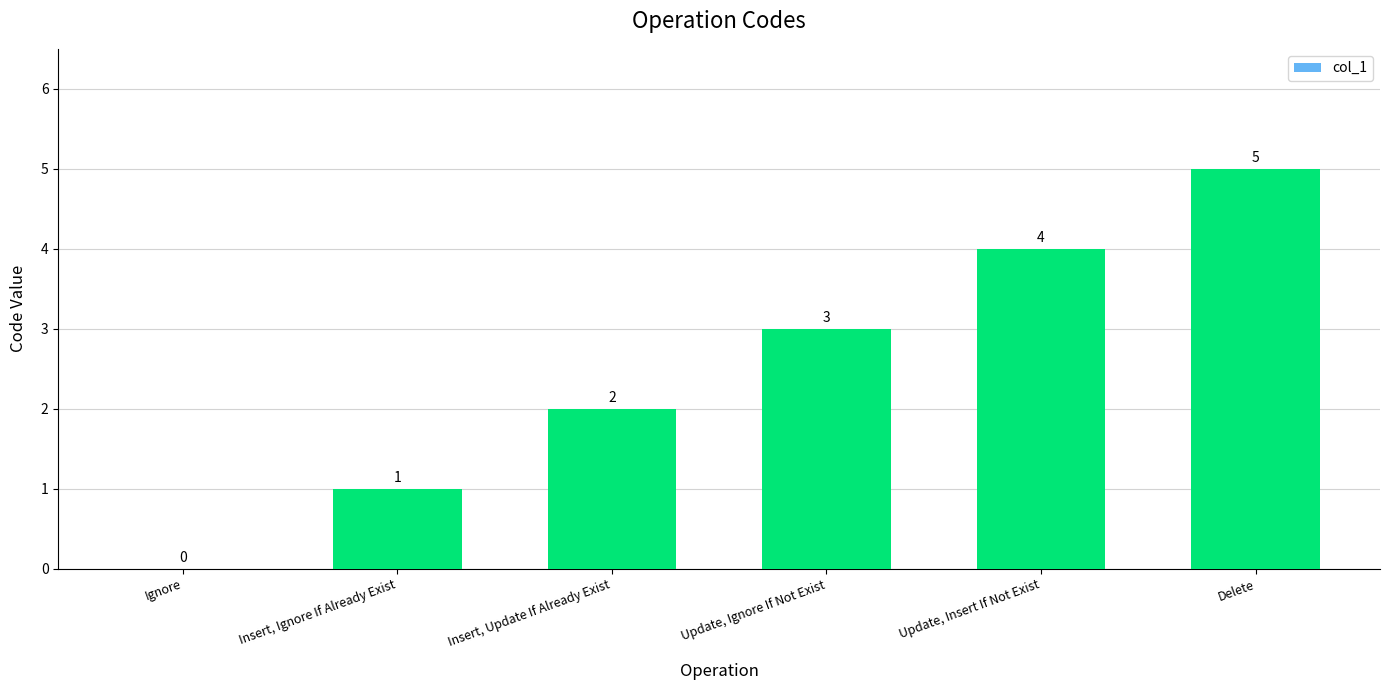

Where is the data nearest to the value 2?

Insert, Update If Already Exist